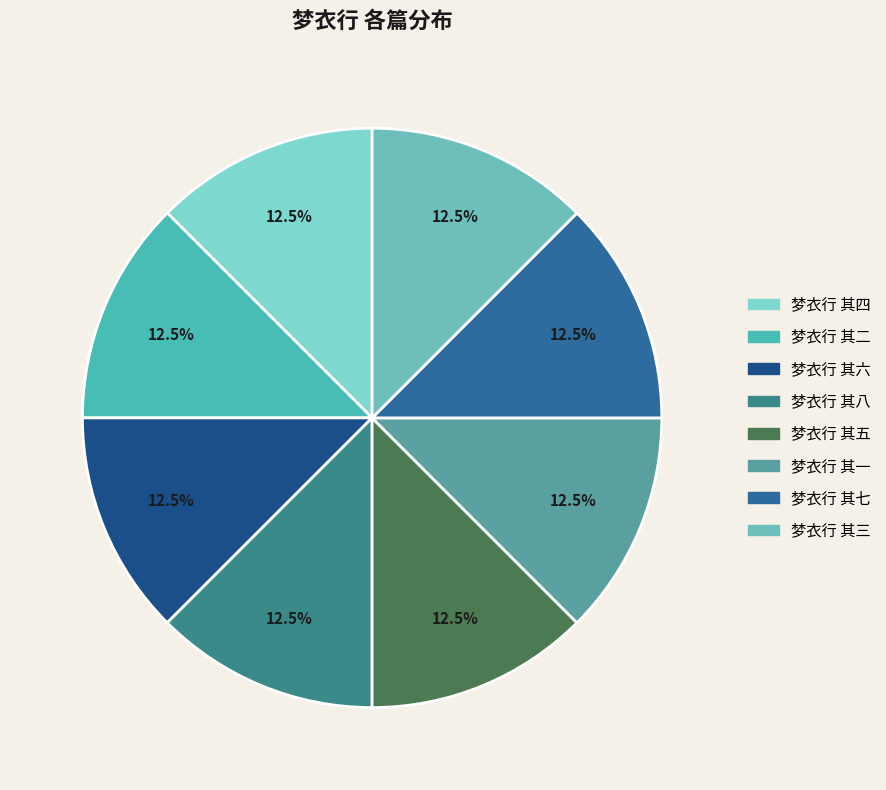

True or false: 梦衣行 其三 accounts for 4% of the total.

False